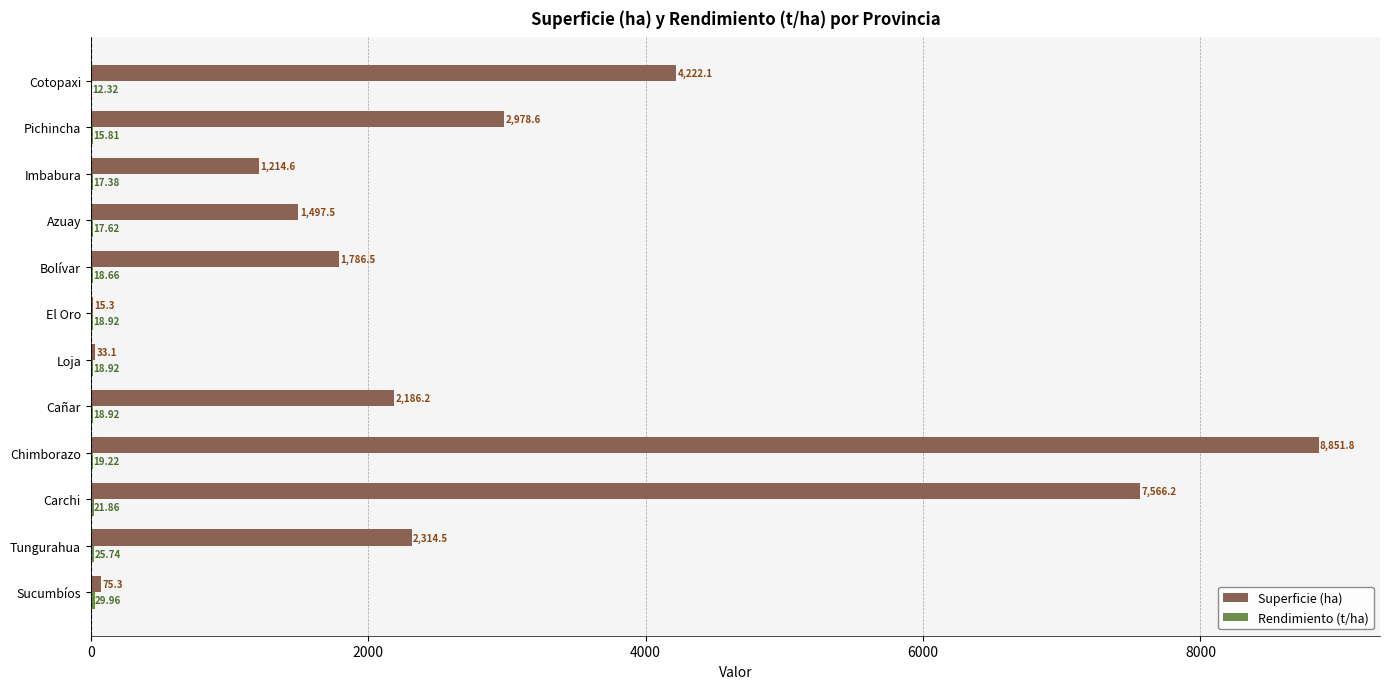

Where is Superficie (ha) nearest to the value 4433?

Cotopaxi